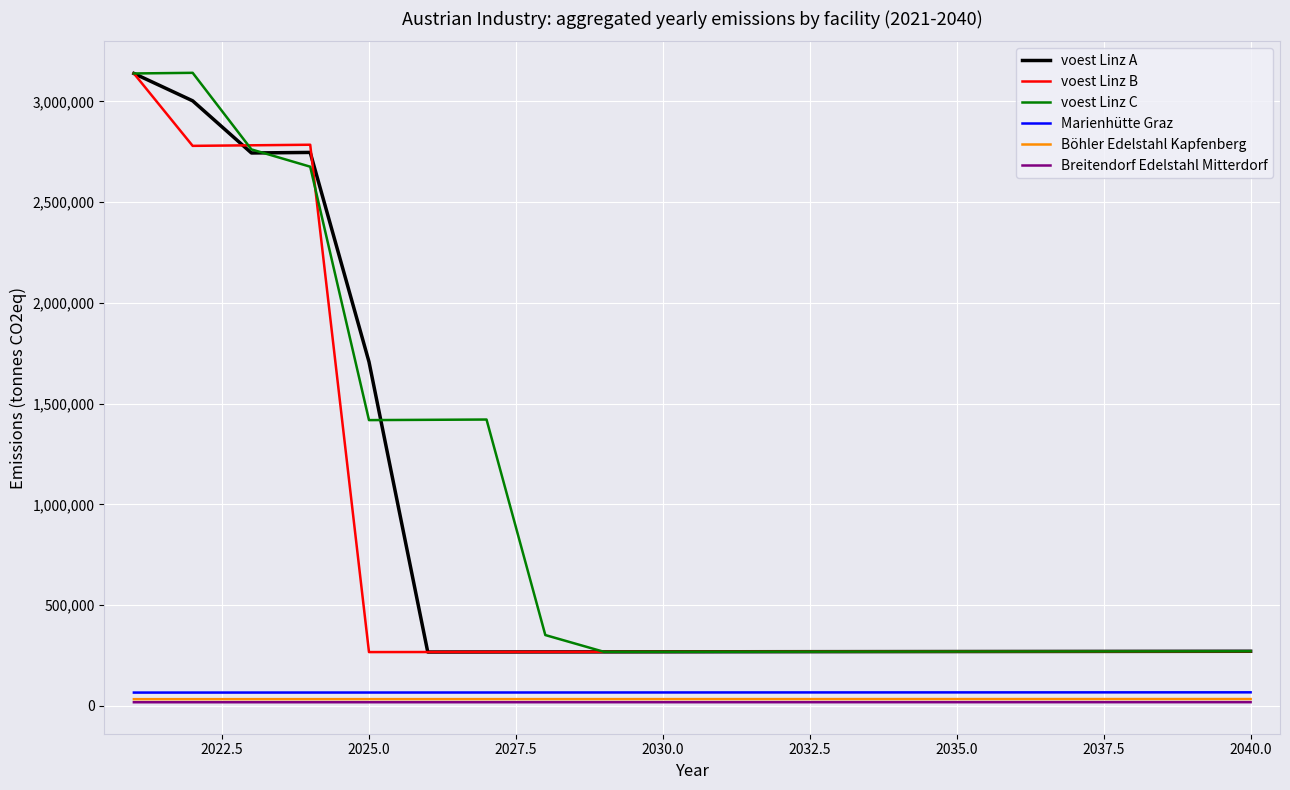

Is this an area chart (filled region under the line)?

No